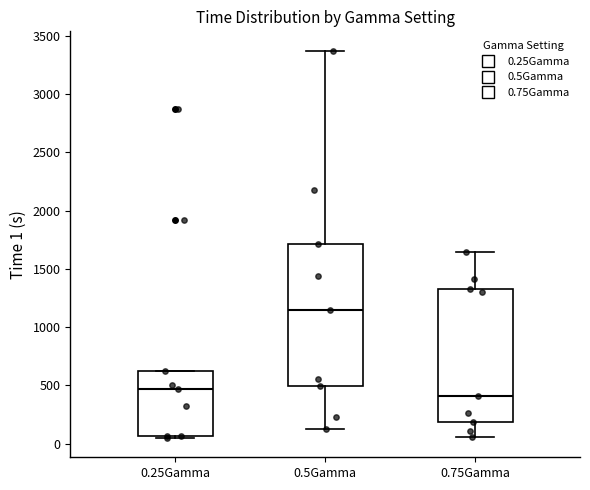

Where does the median line of the box for 0.25Gamma sit on the y-axis? The values are not printed on the chart, so give them approximately, as read against the axis.

450